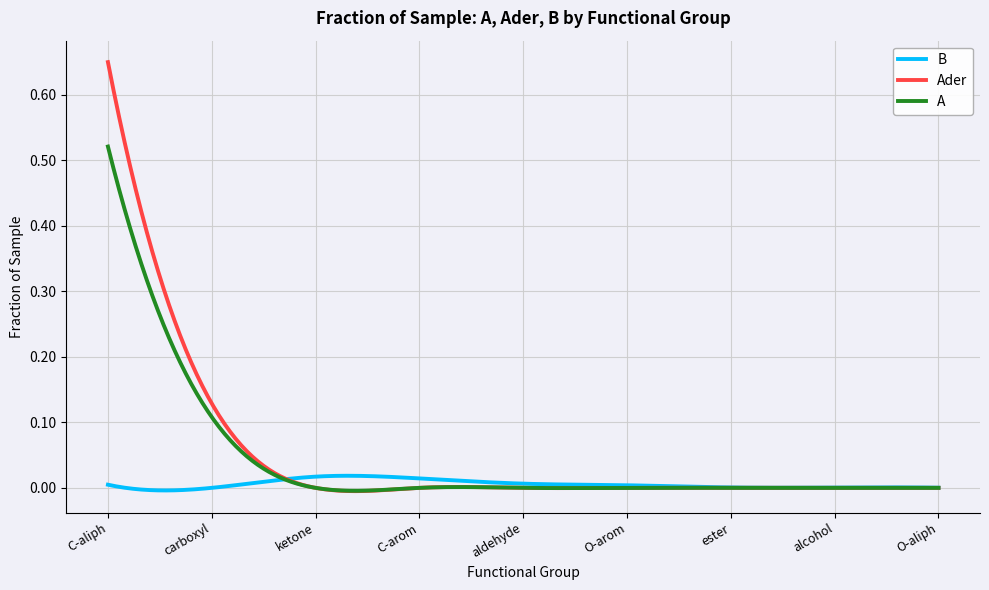

List the series in order of their peak value, lowest first.

B, A, Ader